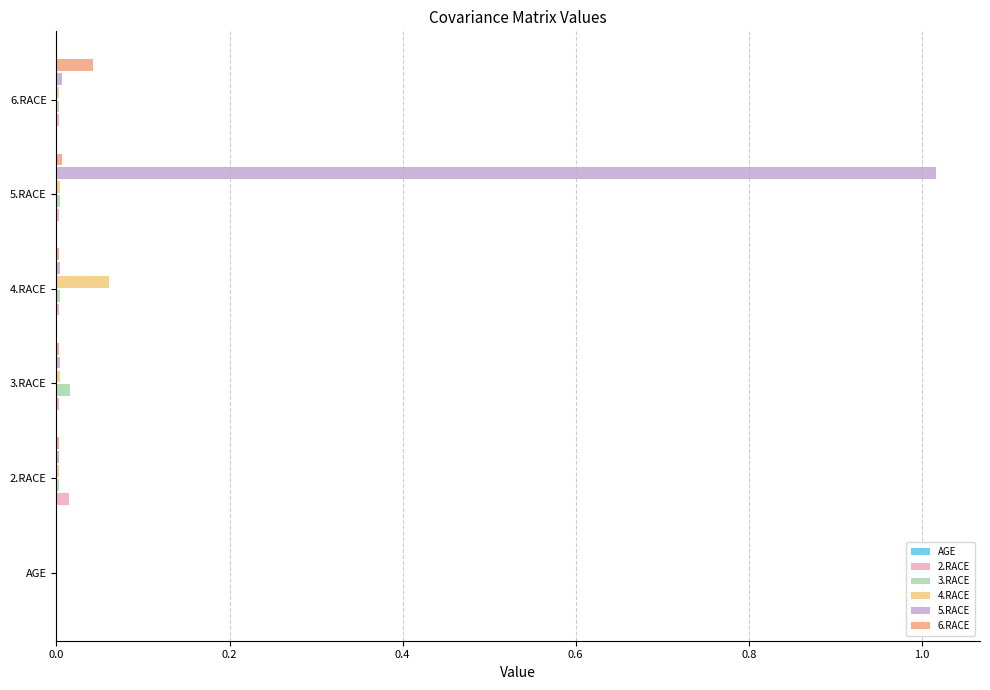

Which category has the highest value across all series?

5.RACE